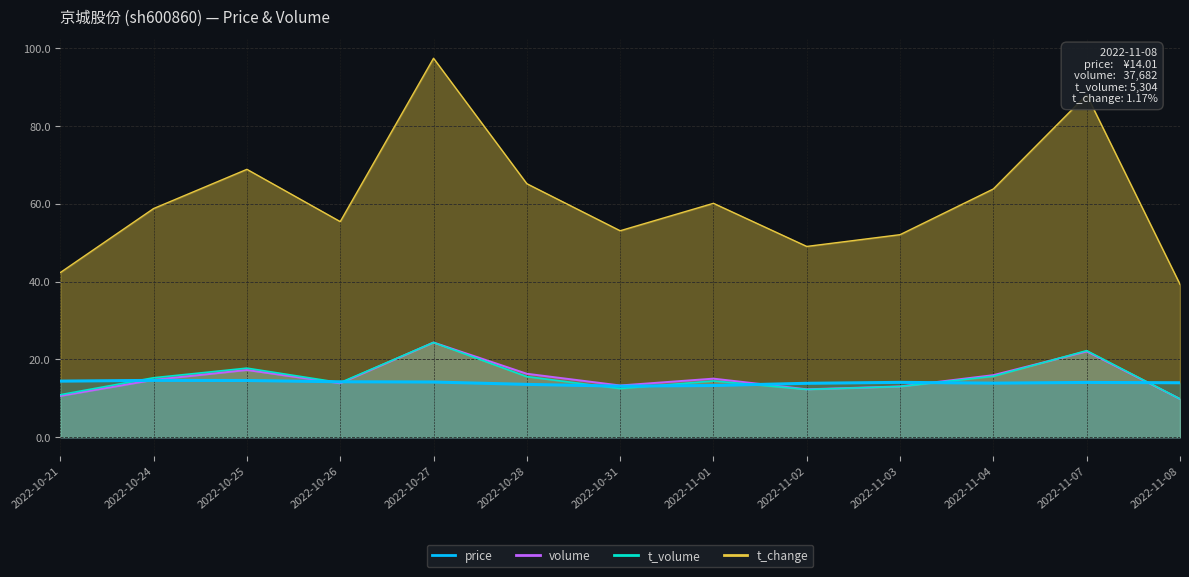

Reading left to right, transcribe all the data shown in this chart.

price: 14.4	14.6	14.6	14.3	14.2	13.6	13.1	13.3	13.9	14.1	13.9	14.1	14.0
volume: 10.6	14.7	17.3	13.9	24.4	16.3	13.3	15.1	12.3	13.1	16.0	22.1	9.8
t_volume: 10.9	15.3	17.8	14.0	24.4	15.6	12.5	14.5	12.3	13.0	15.7	22.3	9.9
t_change: 42.3	58.8	68.9	55.5	97.5	65.2	53.1	60.2	49.1	52.1	63.9	88.1	39.3